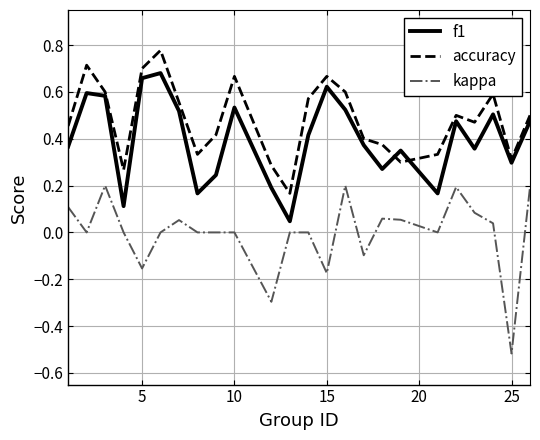

Rank the series by their maximum value, from highest to lowest.

accuracy, f1, kappa